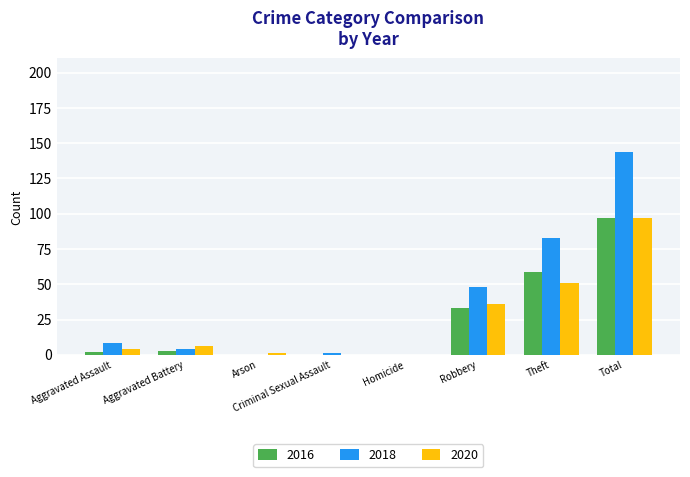

Reading right to left, list all the values displayed in this chart.

2016: Total=97	Theft=59	Robbery=33	Homicide=0	Criminal Sexual Assault=0	Arson=0	Aggravated Battery=3	Aggravated Assault=2
2018: Total=144	Theft=83	Robbery=48	Homicide=0	Criminal Sexual Assault=1	Arson=0	Aggravated Battery=4	Aggravated Assault=8
2020: Total=97	Theft=51	Robbery=36	Homicide=0	Criminal Sexual Assault=0	Arson=1	Aggravated Battery=6	Aggravated Assault=4